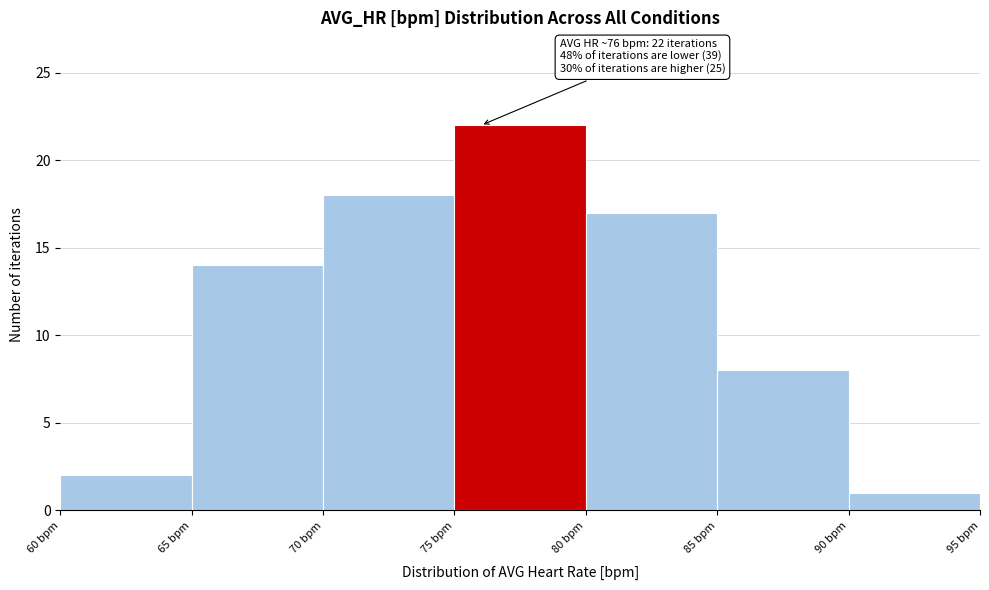

Over which range of the x-axis is the bar tallest?

75 to 80